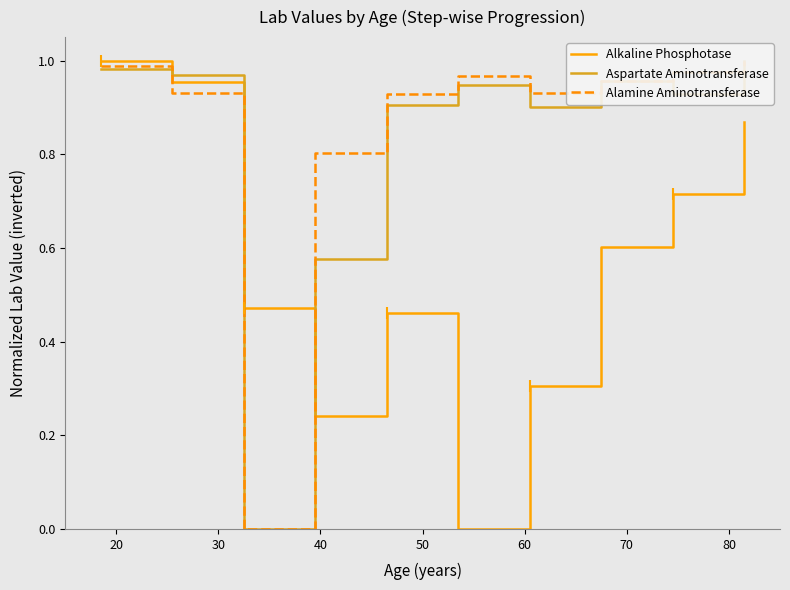

What is the spread (max minus min) of values at 80?

0.4